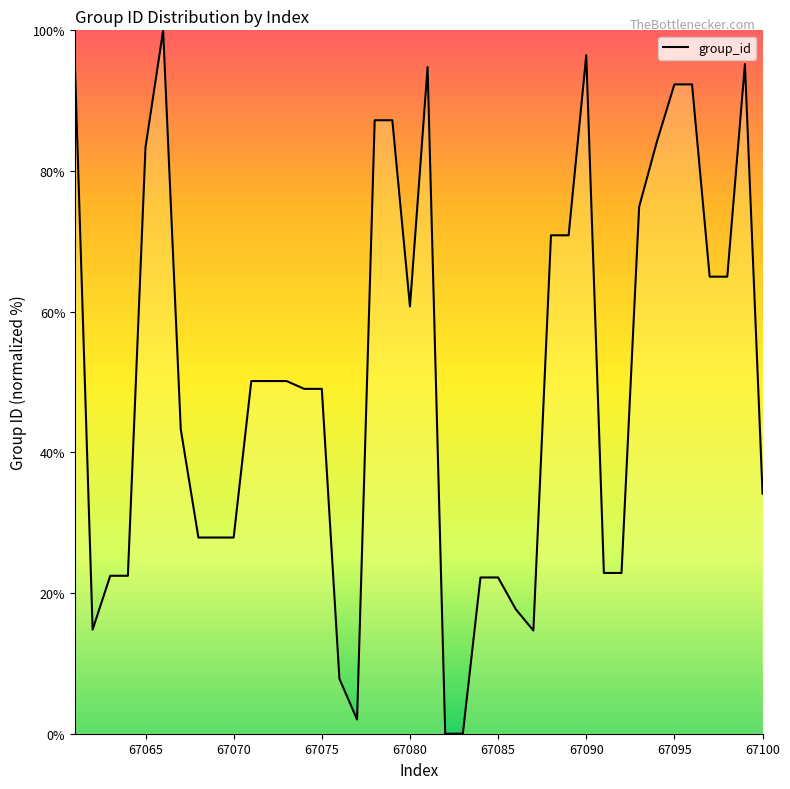

What is the maximum value shown in the chart?

100.0